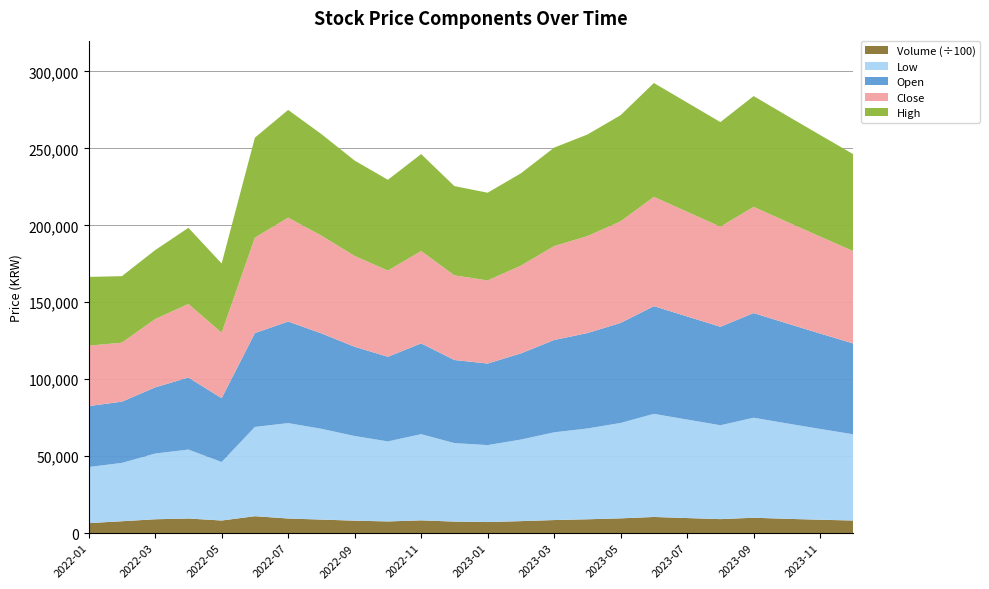

Reading left to right, what are all the values shown in this chart?

Open: 39600	39800	43000	46800	41500	61000	66000	62000	58000	55000	59000	54000	53000	56000	60000	62000	65000	70000	67000	64000	68000	65000	62000	59000
Low: 36450	37900	42700	44800	38000	58000	62000	59000	55000	52000	56000	51000	50000	53000	57000	59000	62000	67000	64000	61000	65000	62000	59000	56000
Close: 39250	38350	44400	47800	42500	62000	67500	63500	59000	56000	60000	55000	54000	57000	61000	63000	66000	71000	68000	65000	69000	66000	63000	60000
High: 44700	43200	44800	49500	45000	65000	70000	66000	62000	59000	63000	58000	57000	60000	64000	66000	69000	74000	71000	68000	72000	69000	66000	63000
Volume: 649859	773048	900949	950000	820000	1100000	950000	880000	810000	760000	830000	750000	720000	780000	850000	900000	960000	1050000	980000	910000	1000000	930000	870000	820000